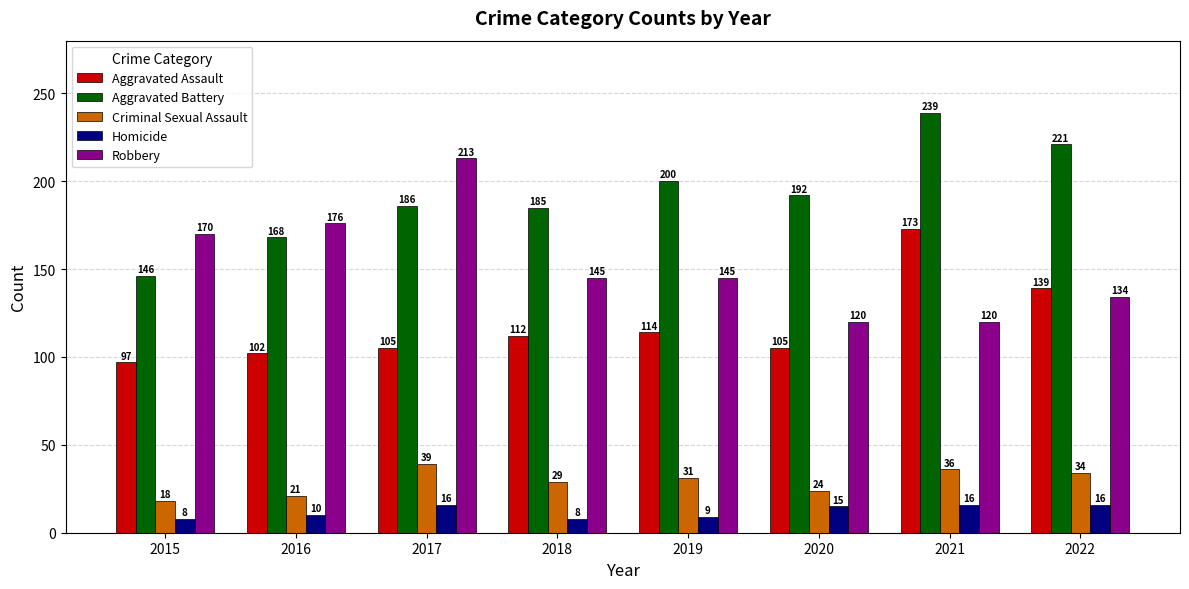

At which category does the chart reach its peak across all series?

2021